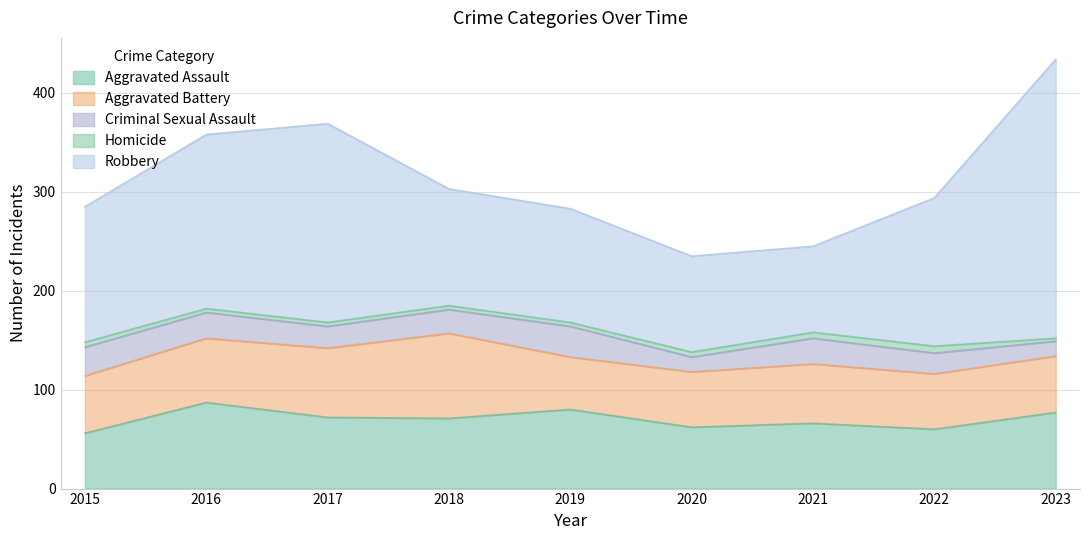

The Robbery series shows 119 at 2016. True or false?

False